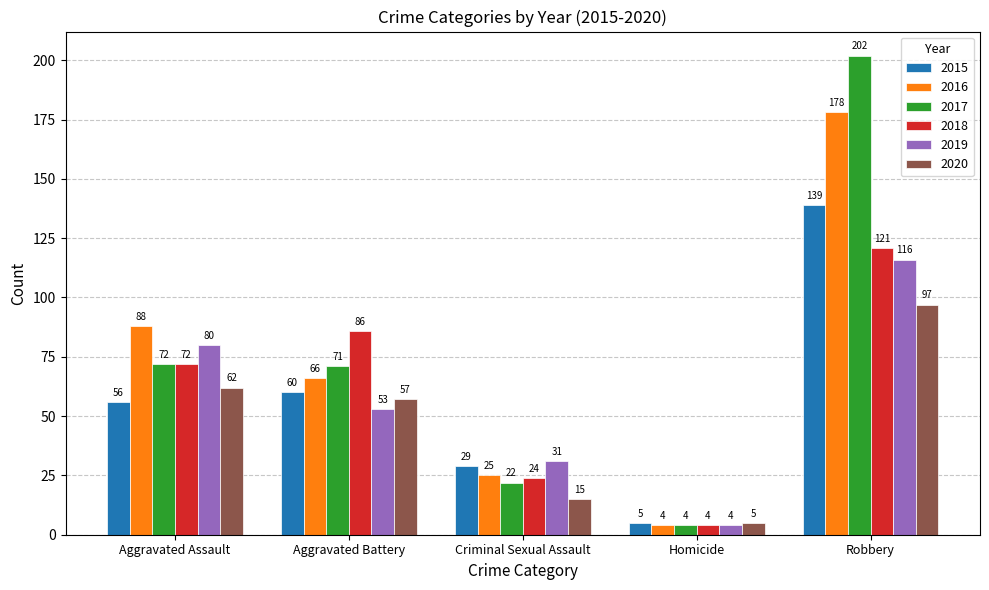

True or false: 2020 has a value of 62 at Aggravated Assault.

True